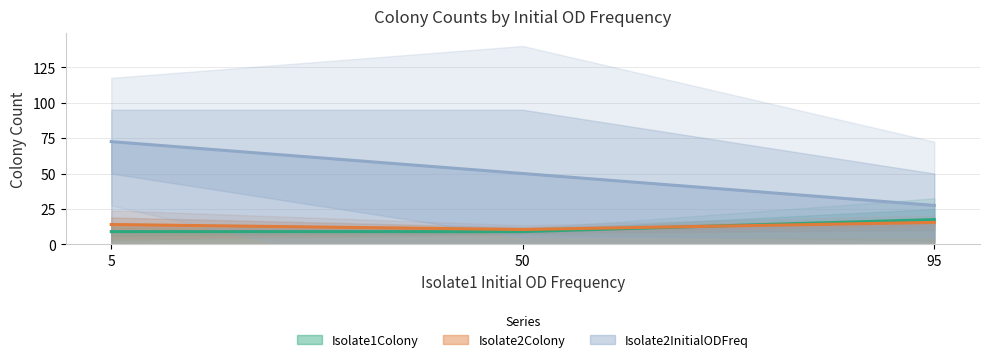

Is the value of Isolate2Colony at 5 greater than the value of Isolate1Colony at 95?

No